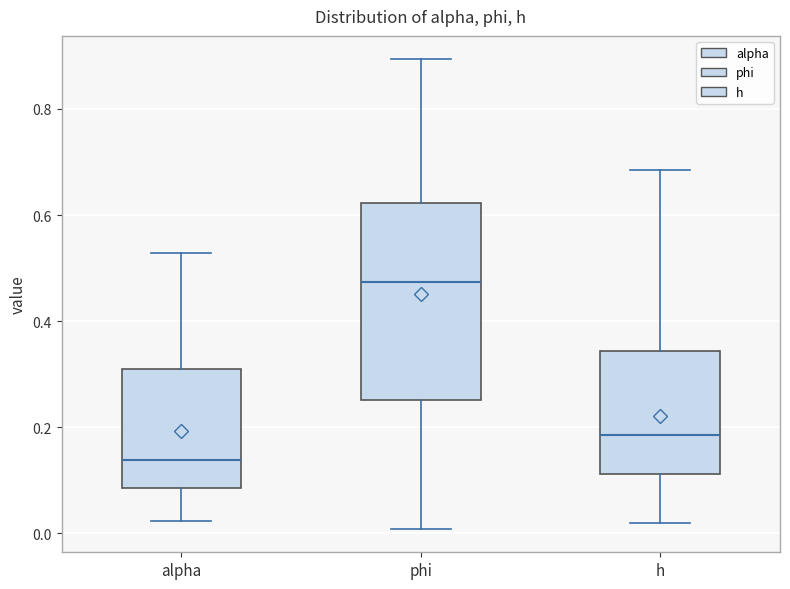

Which box's median line is the highest?

phi